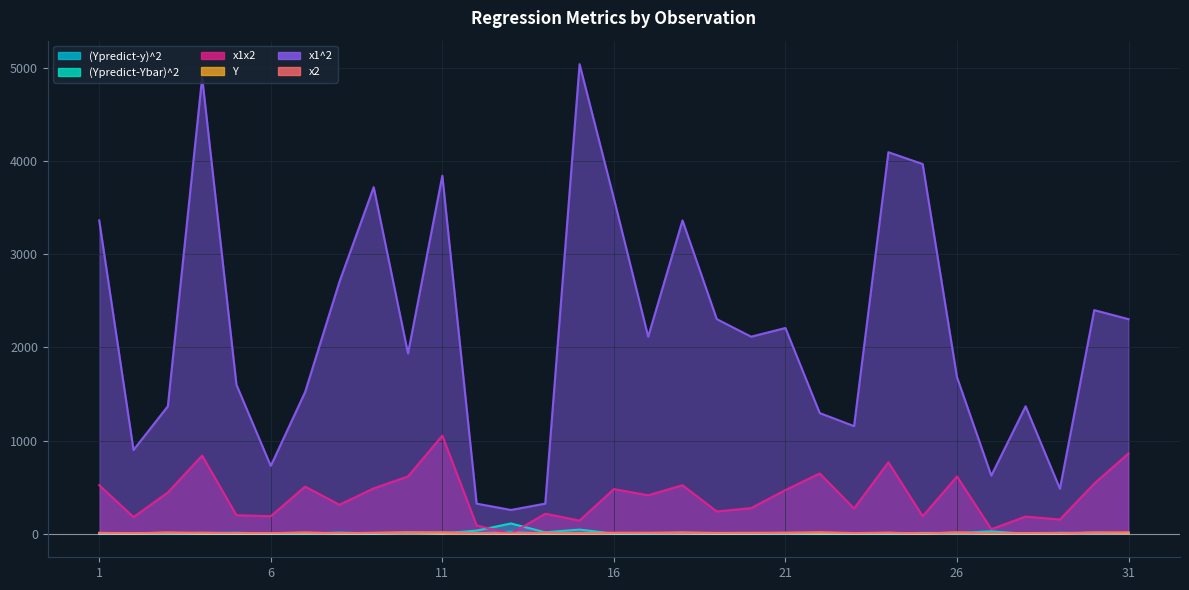

What are all the series names shown in the legend?

(Ypredict-y)^2, (Ypredict-Ybar)^2, x1x2, Y, x1^2, x2